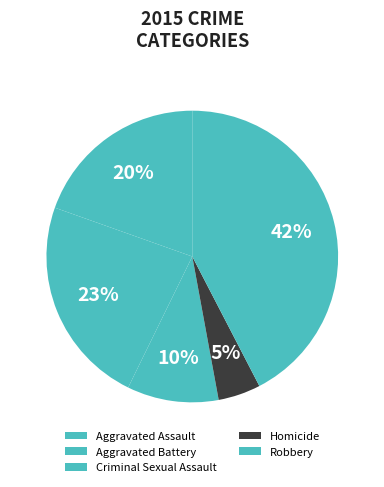

What is the smallest slice in the pie chart?

Homicide